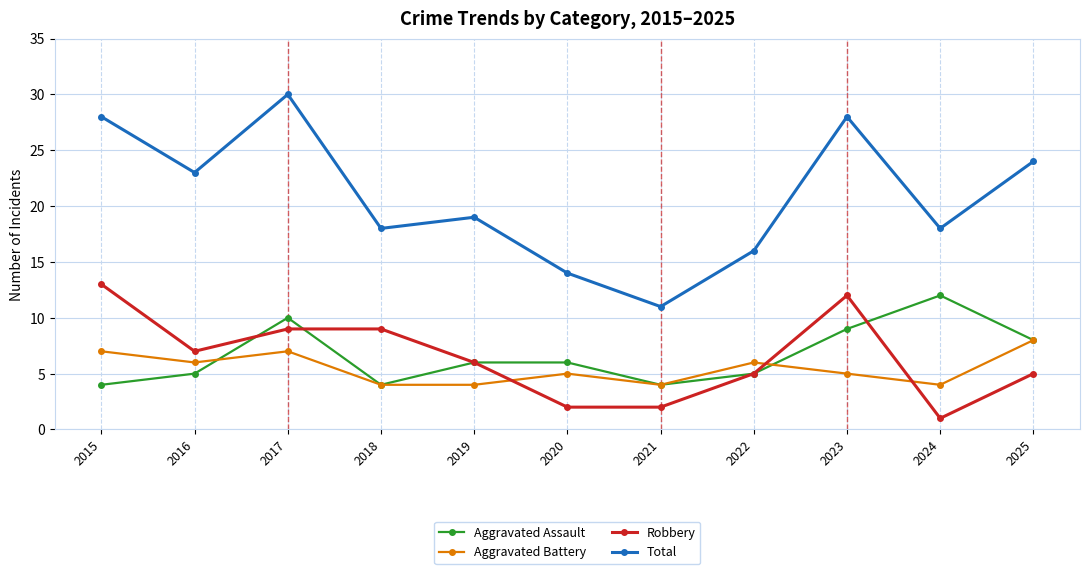

What is the sum of the Aggravated Assault values at 2022 and 2021?

9